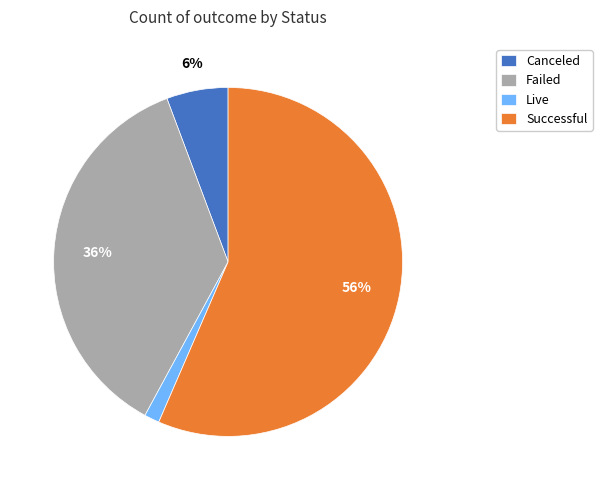

Is the sum of Successful and Failed greater than half?

Yes